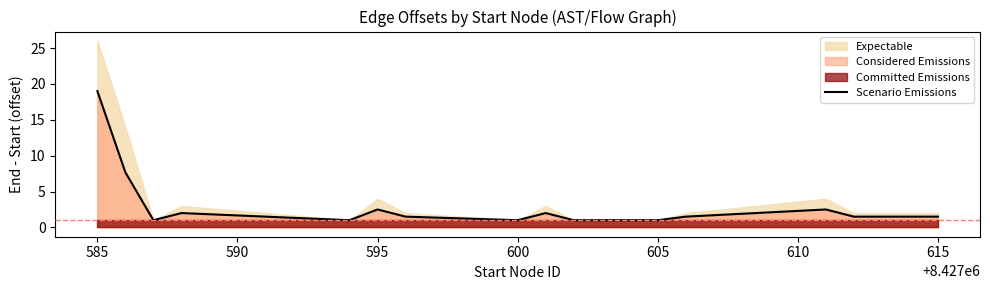

The Scenario Emissions series shows 2.5 at 595. True or false?

True